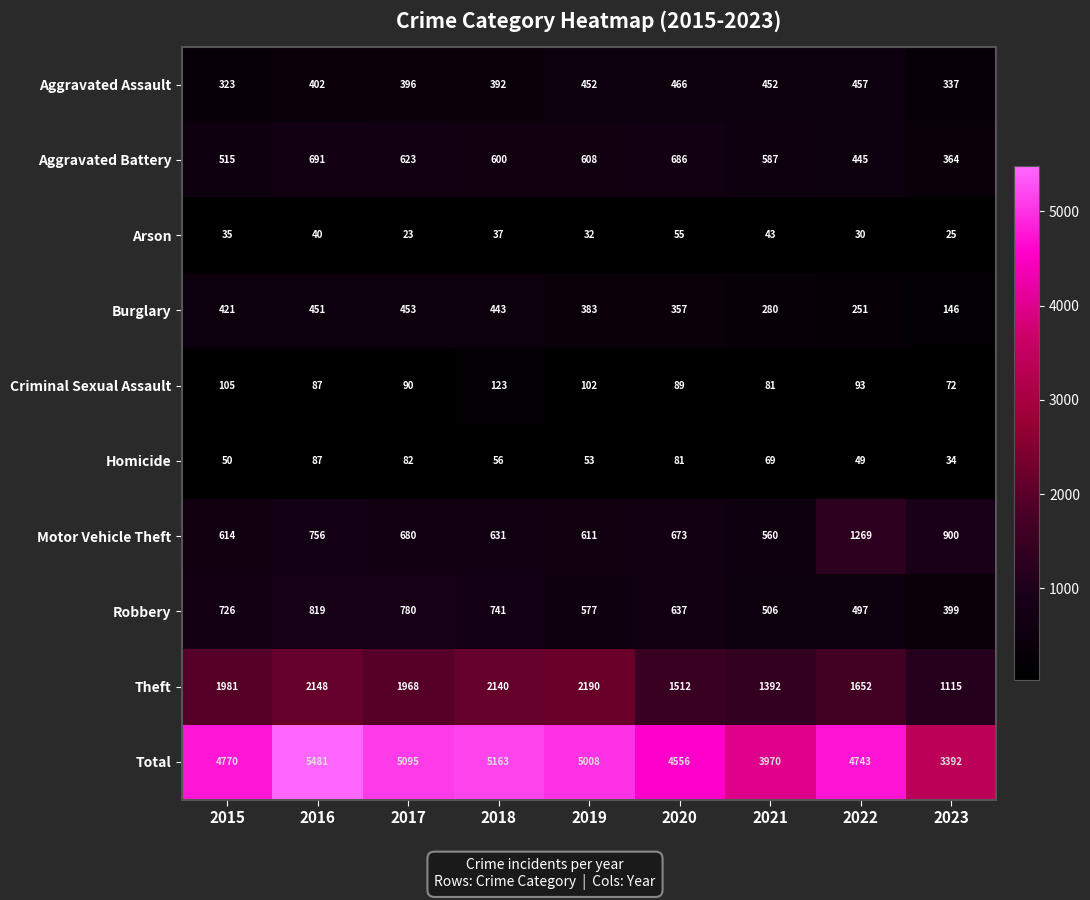

What is the difference between the second highest and second lowest values in the Theft series?

756